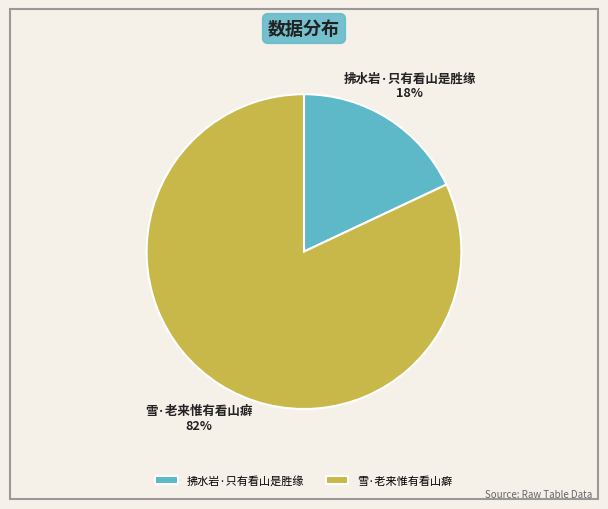

Does any single category account for the majority?

Yes